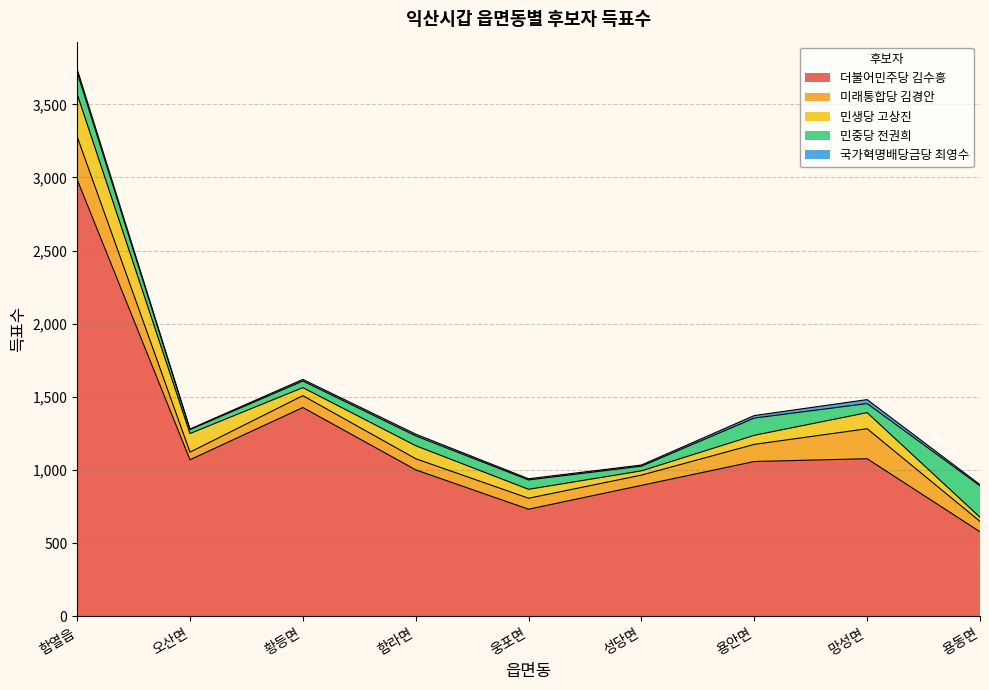

Which label corresponds to the largest value in the chart?

함열읍